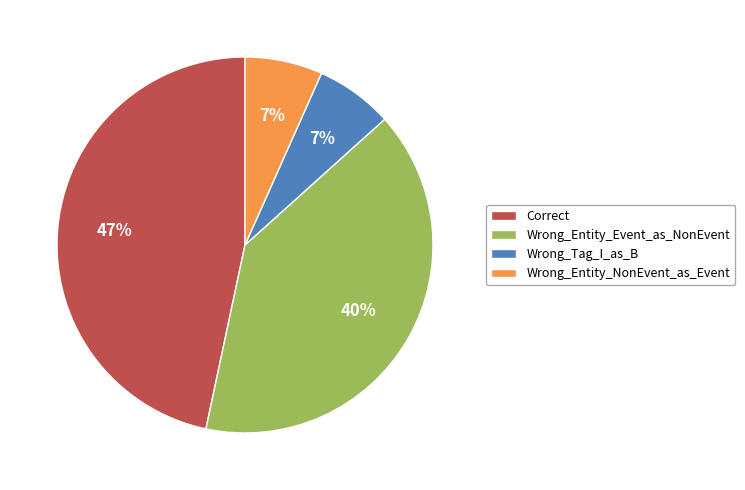

The Wrong_Entity_Event_as_NonEvent slice represents 40% of the pie. True or false?

True